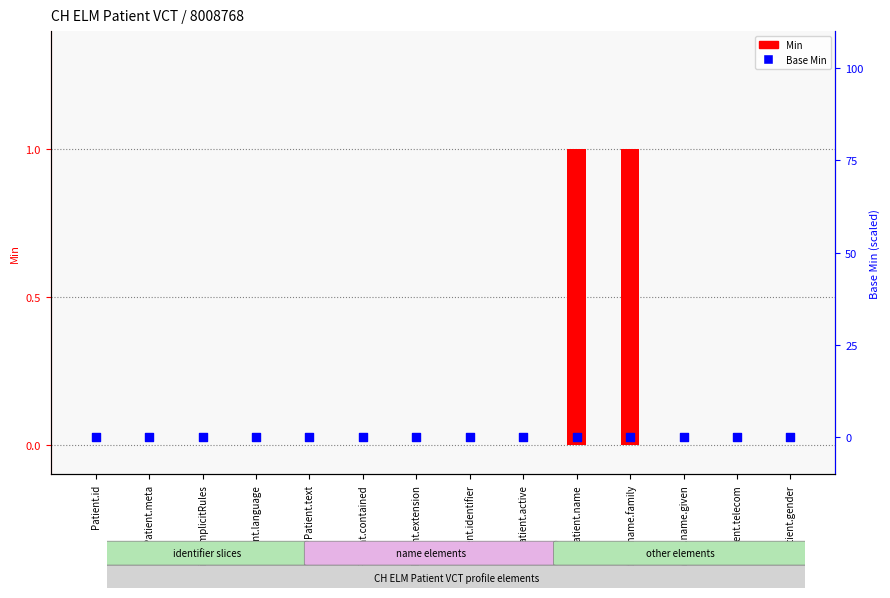

Is the value of Min at Patient.identifier greater than the value of Base Min at Patient.implicitRules?

No